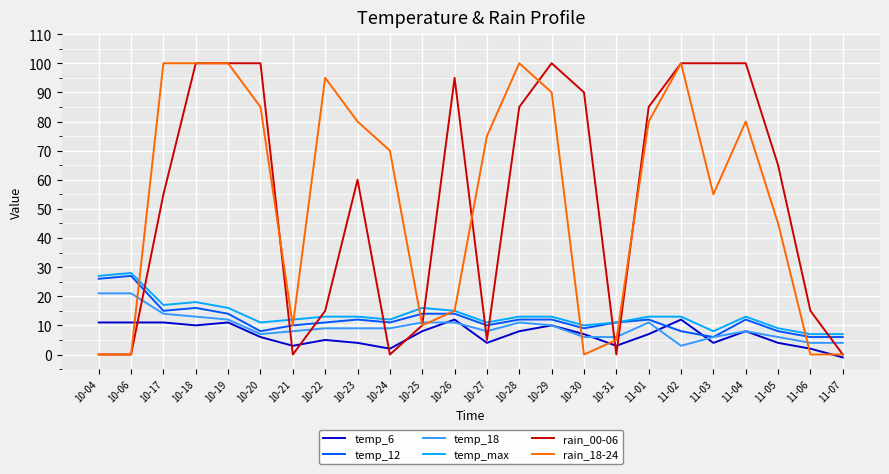

What is the difference between the highest and lowest values at 11-06?

15